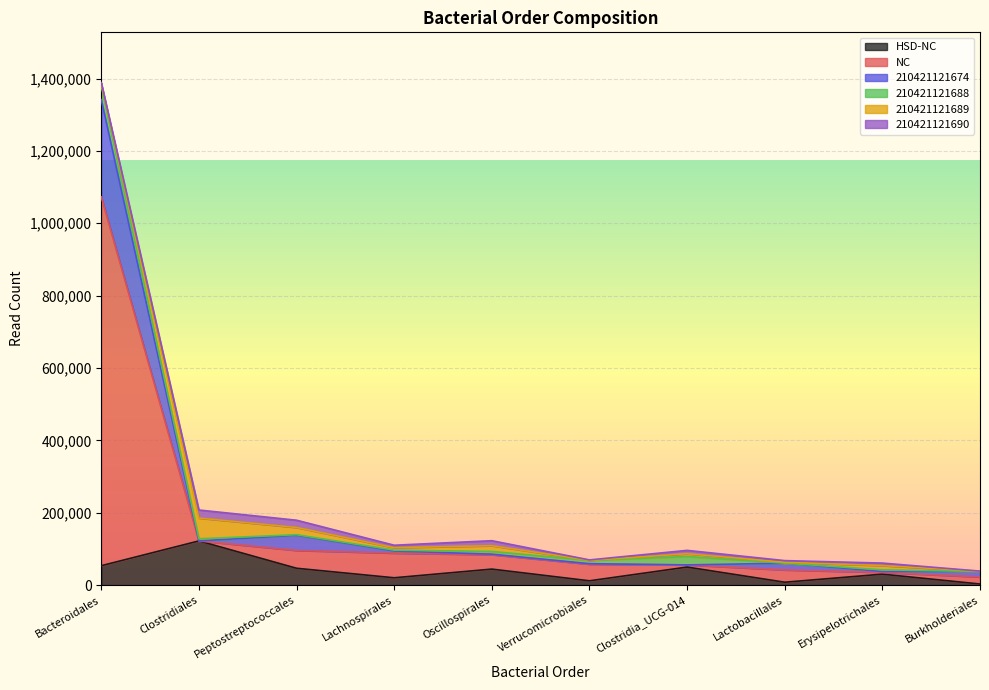

How many values in the HSD-NC series are below 44293?

5